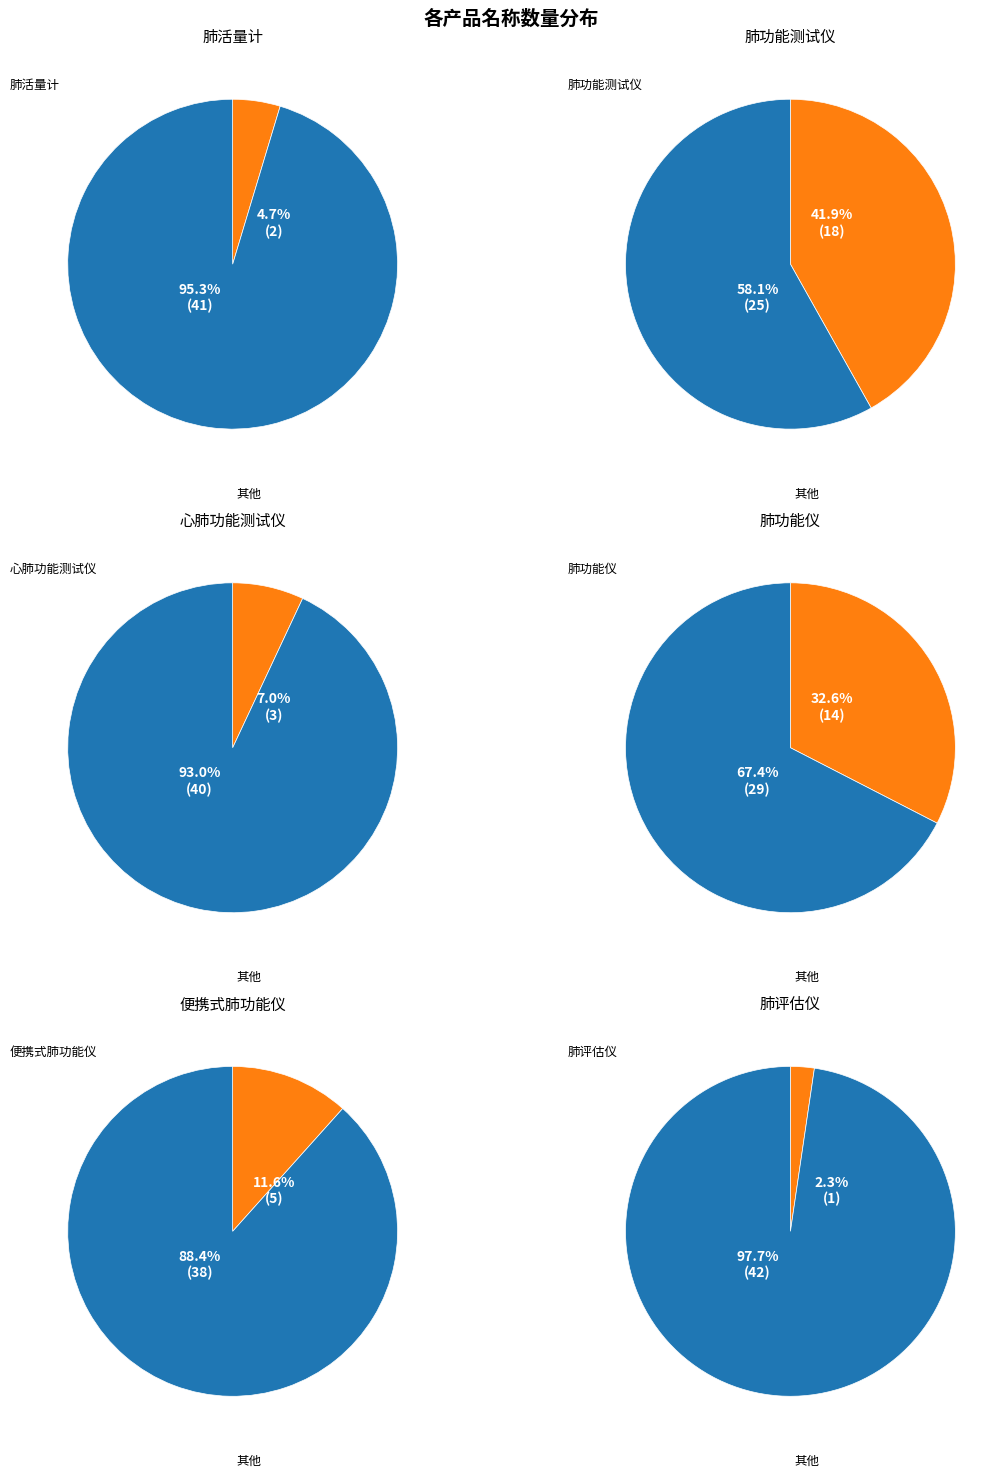

To the nearest percent, what percentage of the pie is 肺功能测试仪?

42%